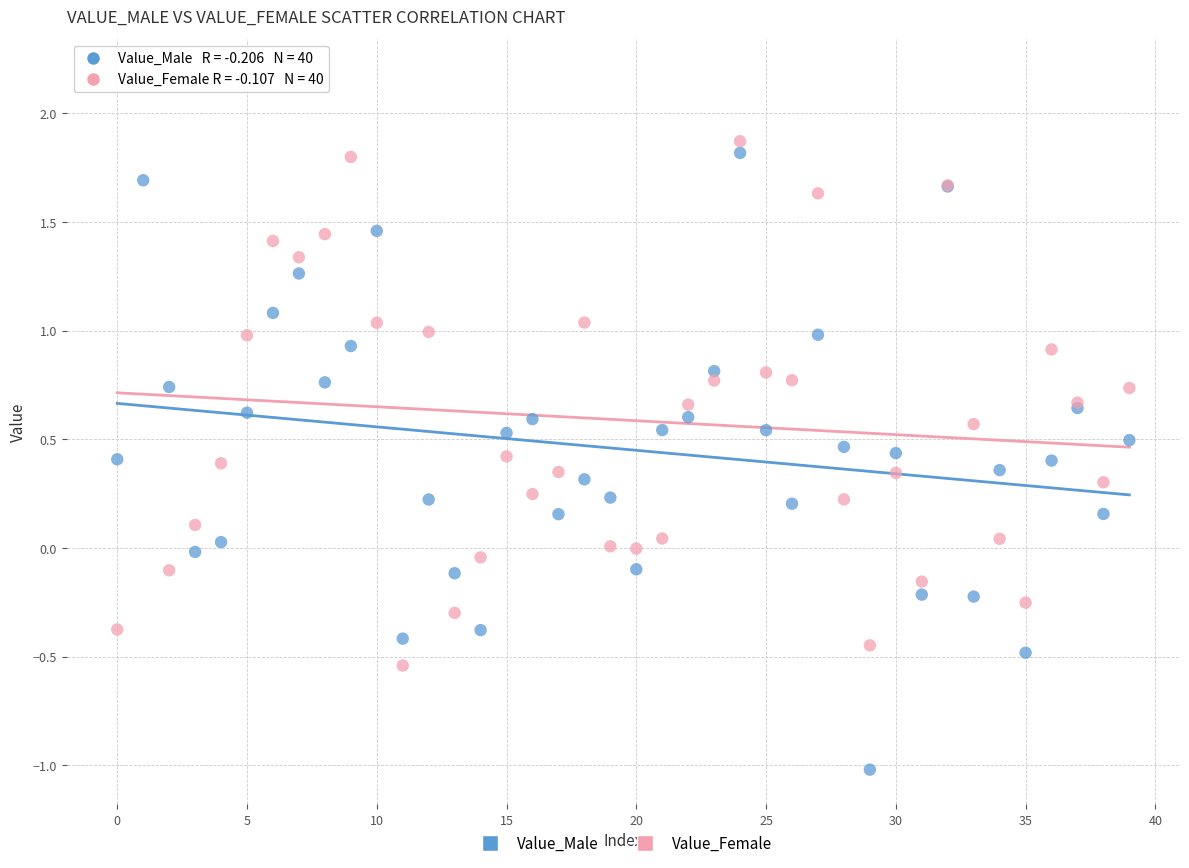

Which series reaches the maximum Y coordinate?

Value_Female